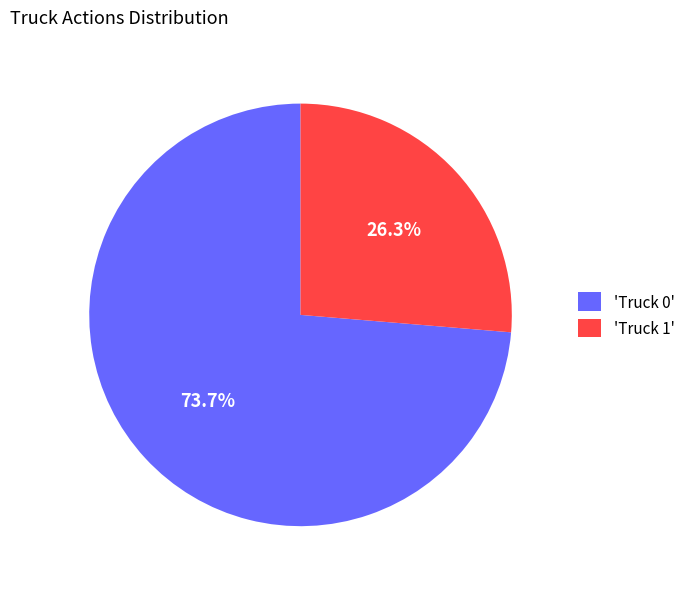

Which category has the biggest portion of the pie?

'Truck 0'